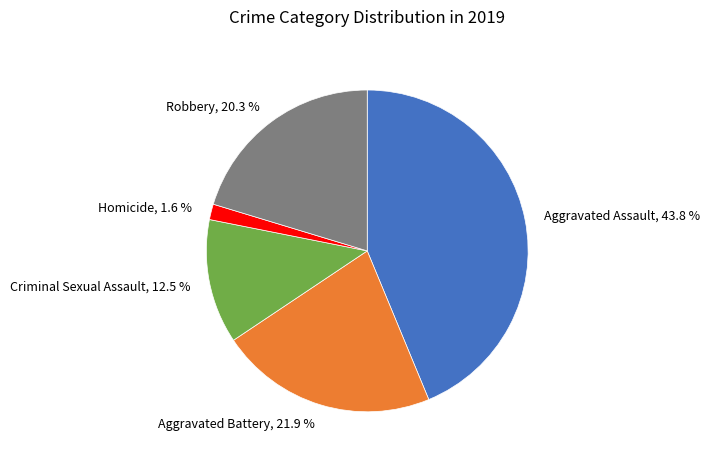

Approximately how many times larger is the value at Aggravated Assault, 43.8 % compared to Robbery, 20.3 %?

2.2